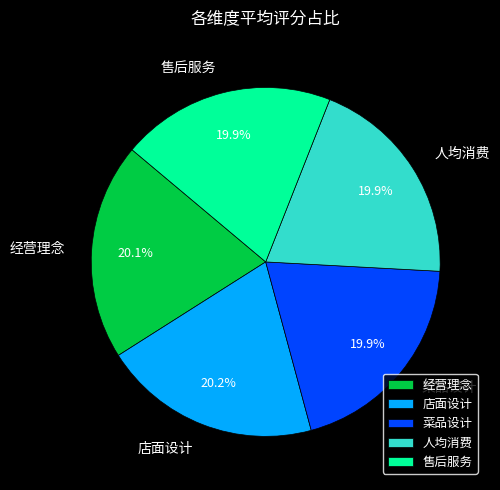

To the nearest percent, what is the combined percentage of 店面设计 and 售后服务?

40%